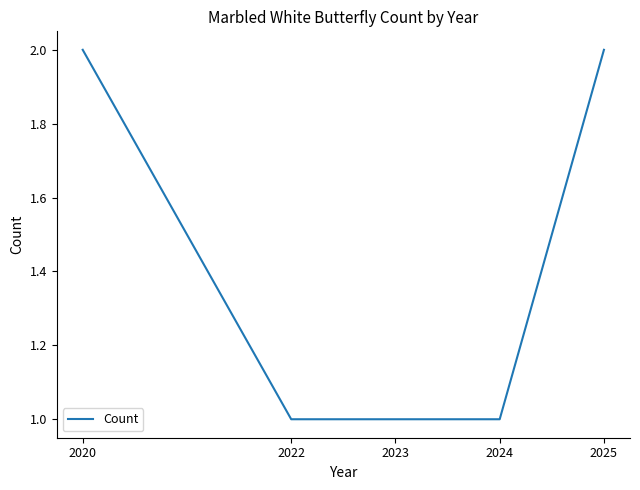

Reading right to left, transcribe all the data shown in this chart.

2025=2	2024=1	2023=1	2022=1	2020=2